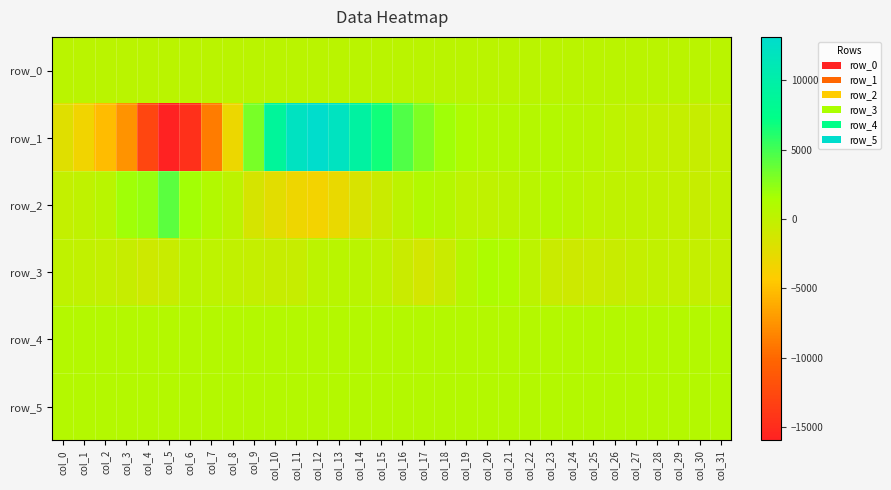

At which label does row_4 first exceed 831?

col_4